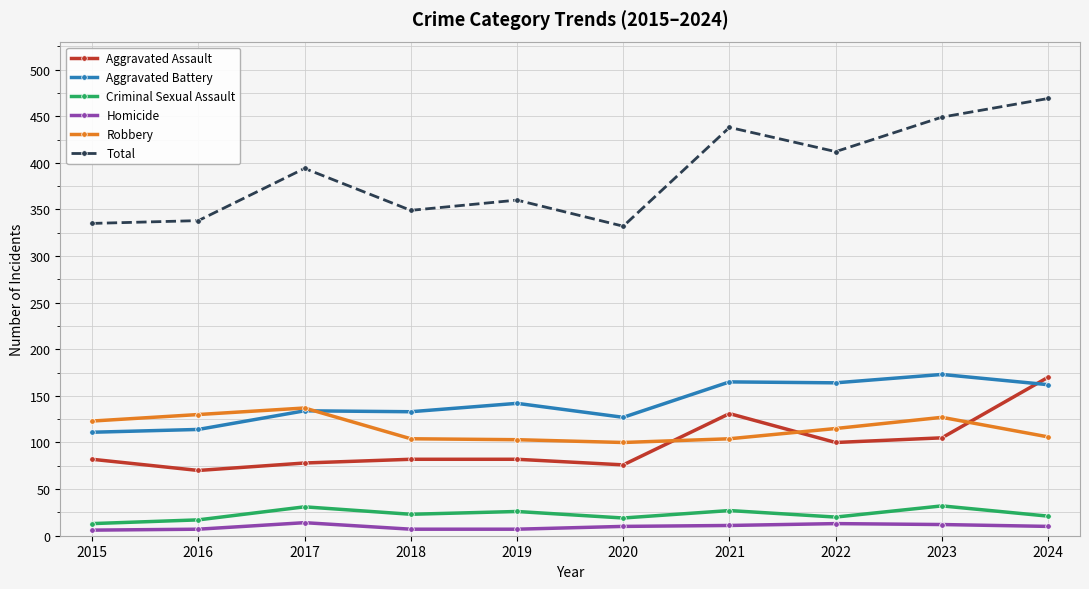

True or false: Total has a value of 162 at 2018.

False